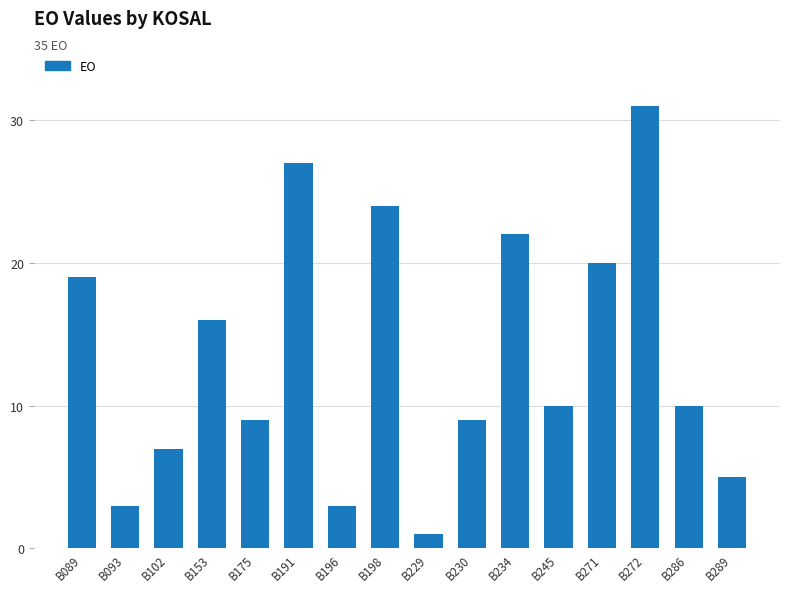

What is the change in value from B196 to B271?

+17